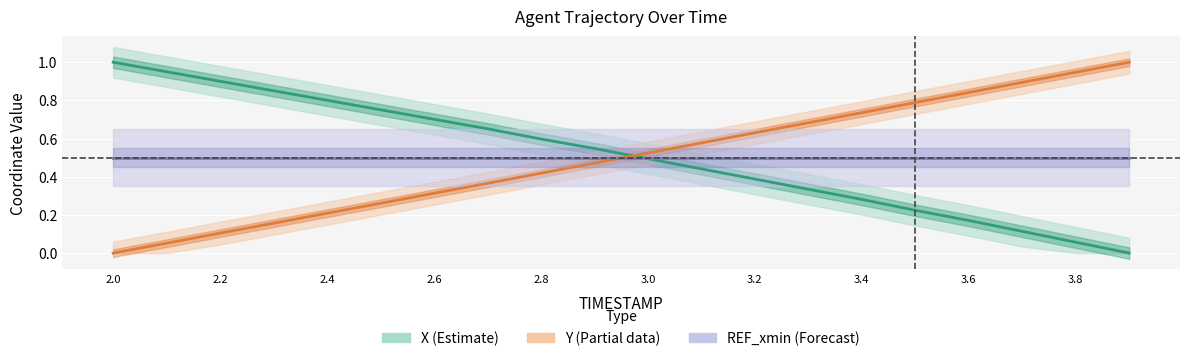

What is the difference between the second highest and minimum values in the X series?

1.0